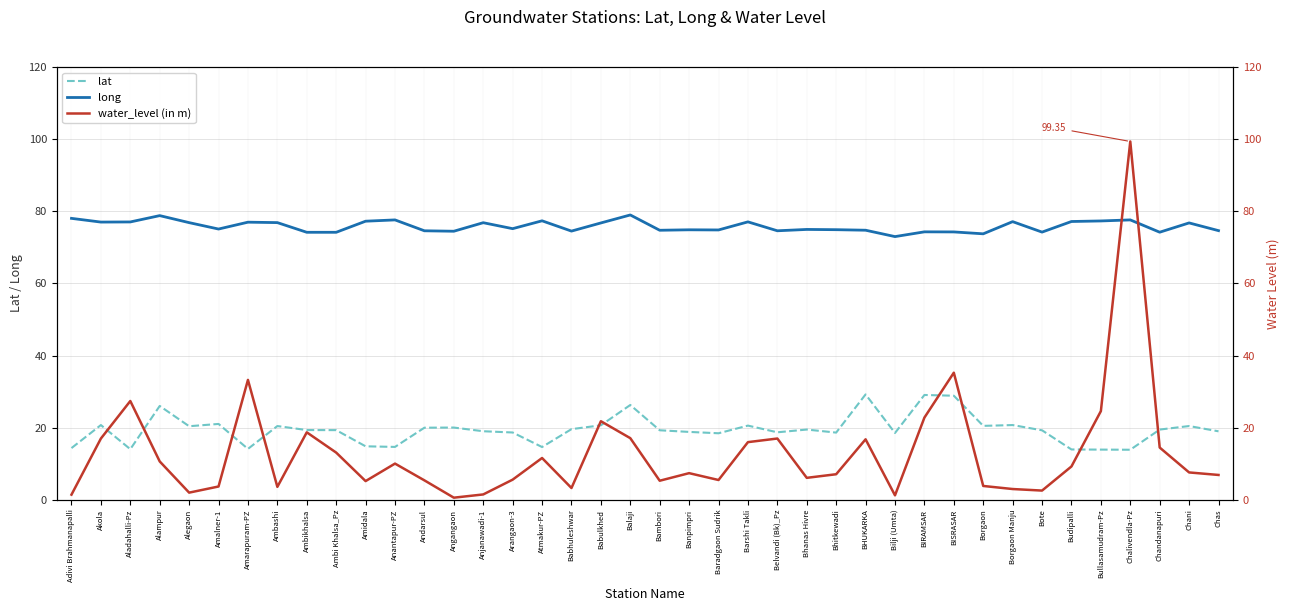

The value of lat at Barshi Takli is 6.8. True or false?

False